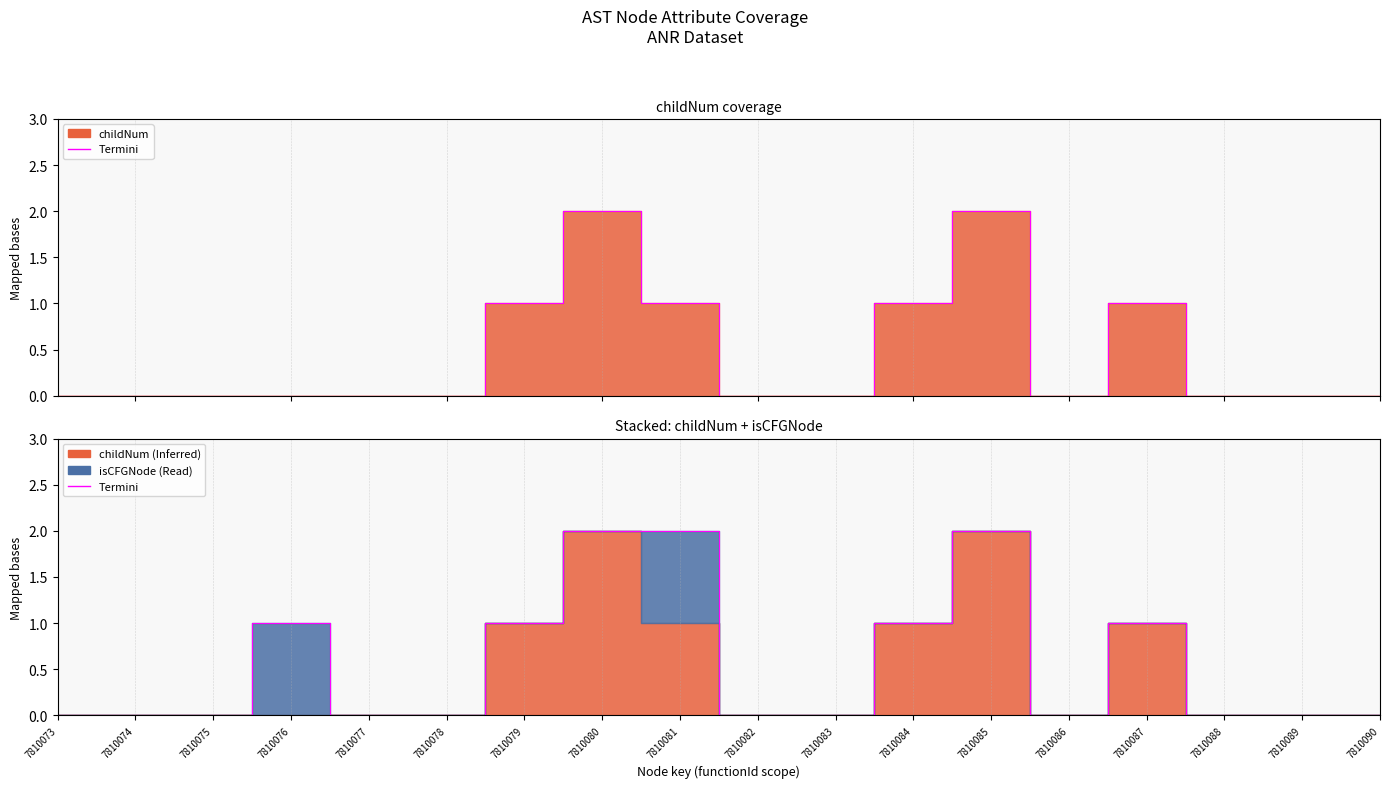

What is the difference between the second highest and minimum values?

2